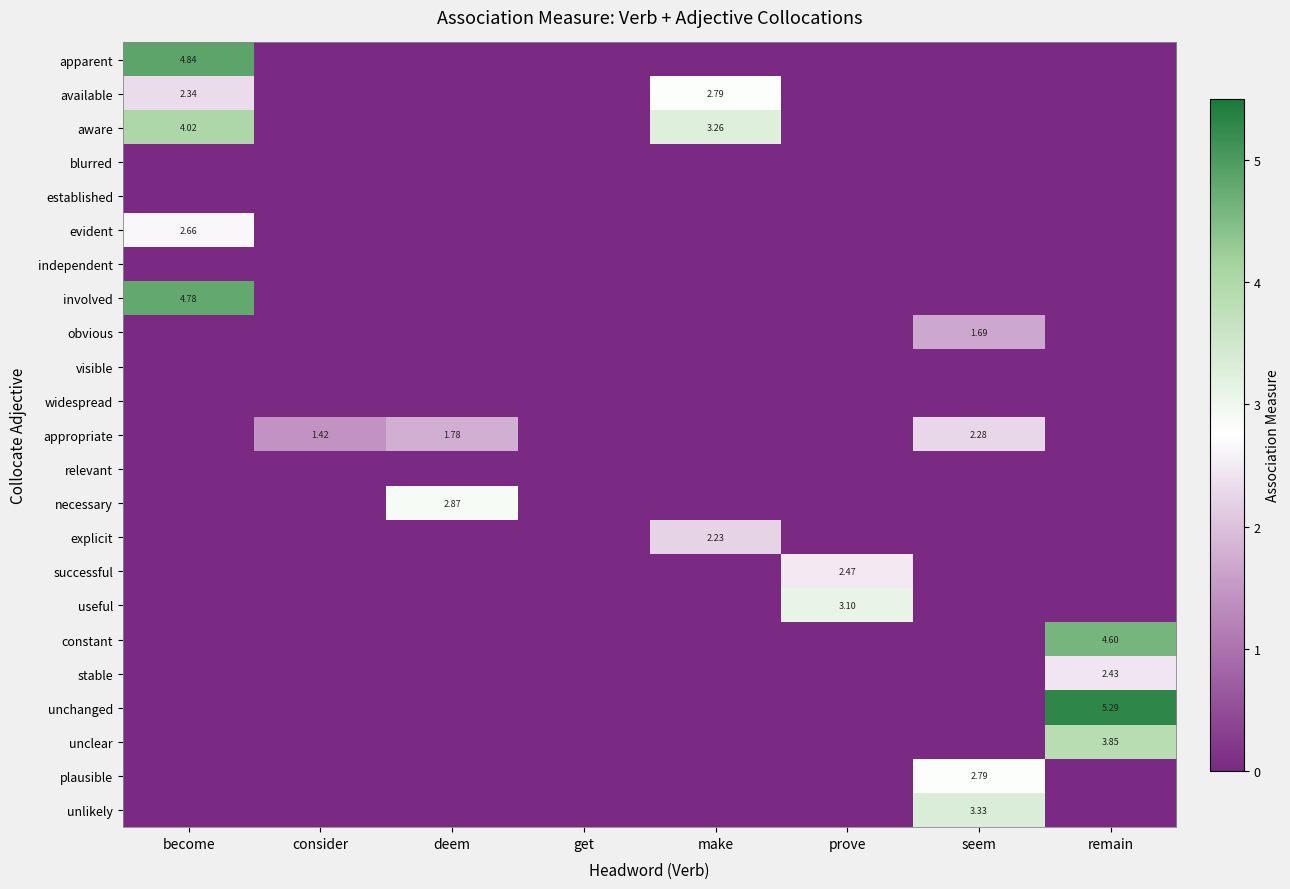

What is the difference between the maximum and second lowest values in the appropriate series?

2.3